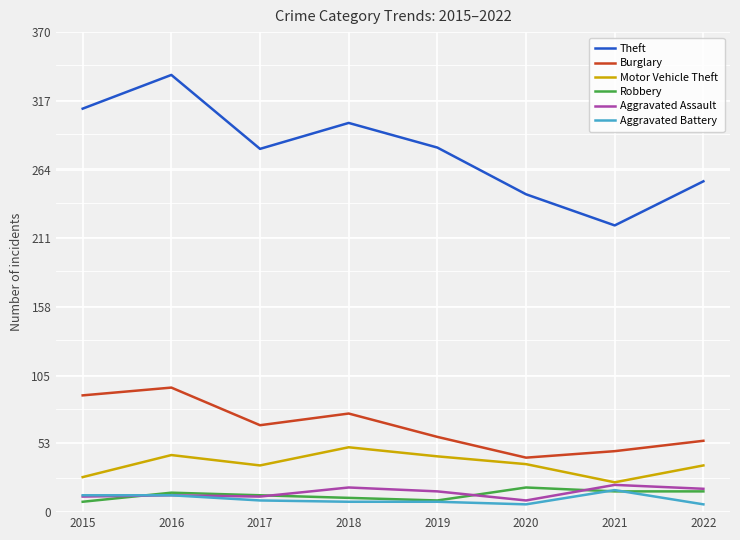

The value of Theft at 2019 is 143. True or false?

False